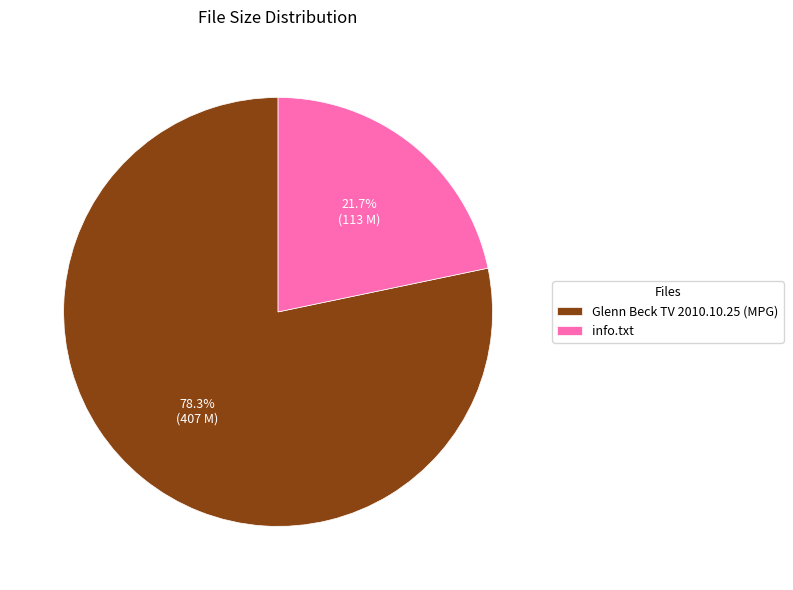

Which category has the smallest portion of the pie?

info.txt